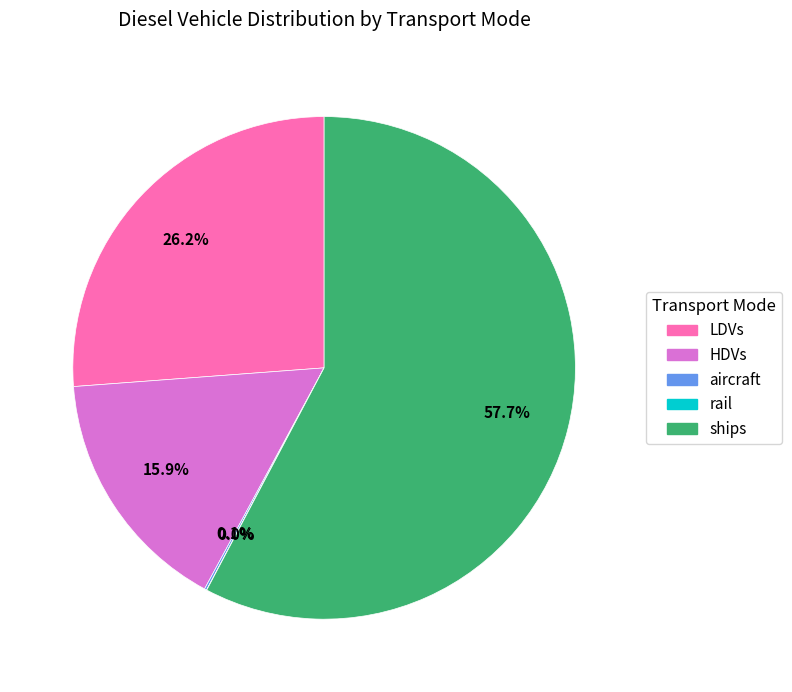

Is there any slice that represents more than half of the pie?

Yes